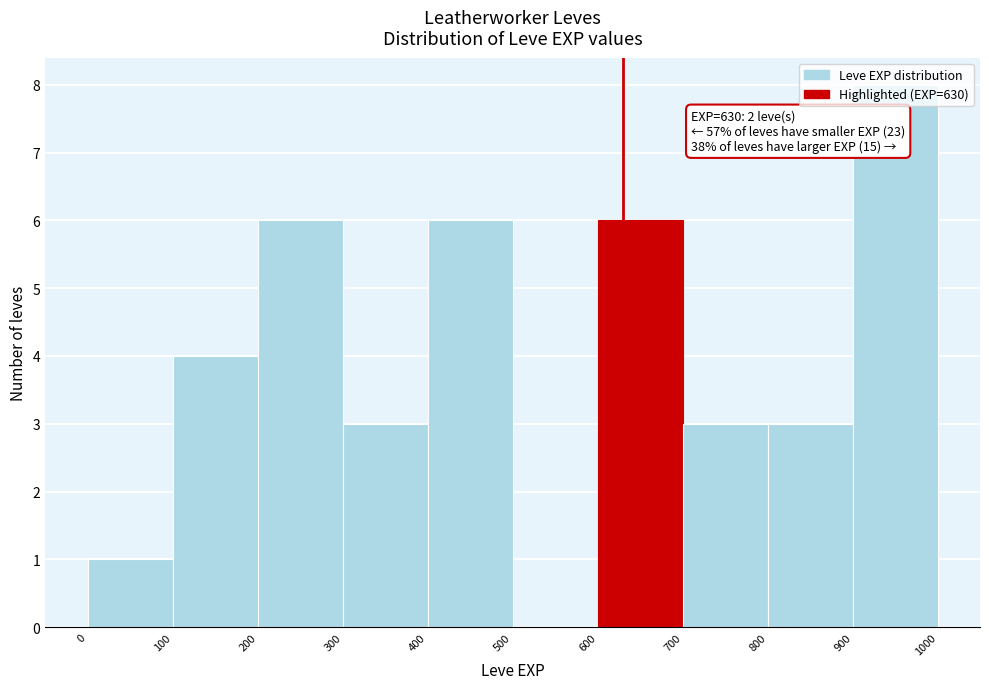

Over which range of the x-axis is the bar tallest?

900 to 1000